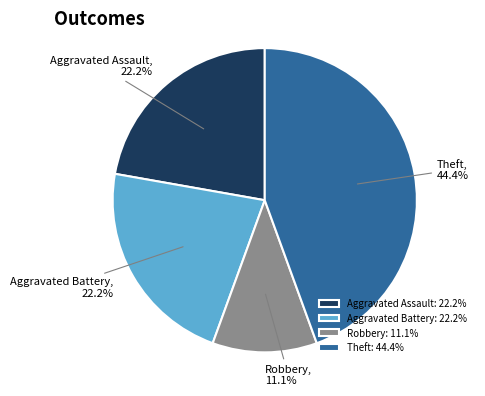

Approximately how many times larger is the value at Theft compared to Robbery?

4.0